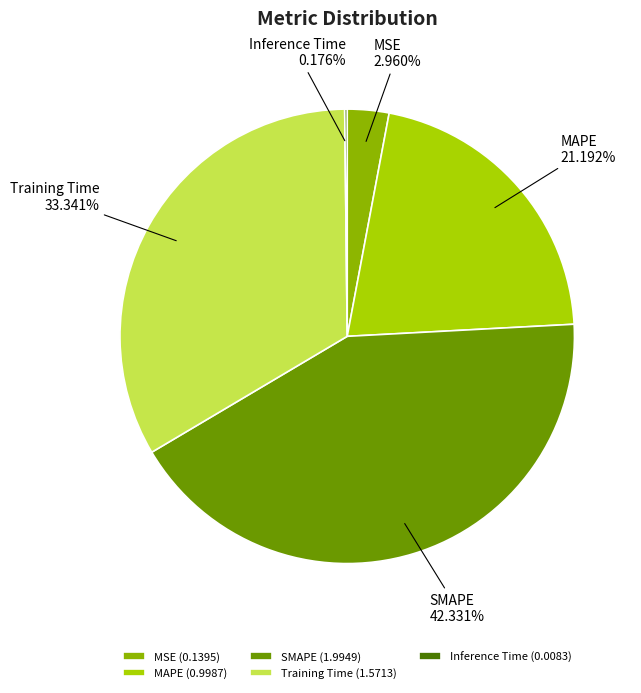

Does any single category account for the majority?

No